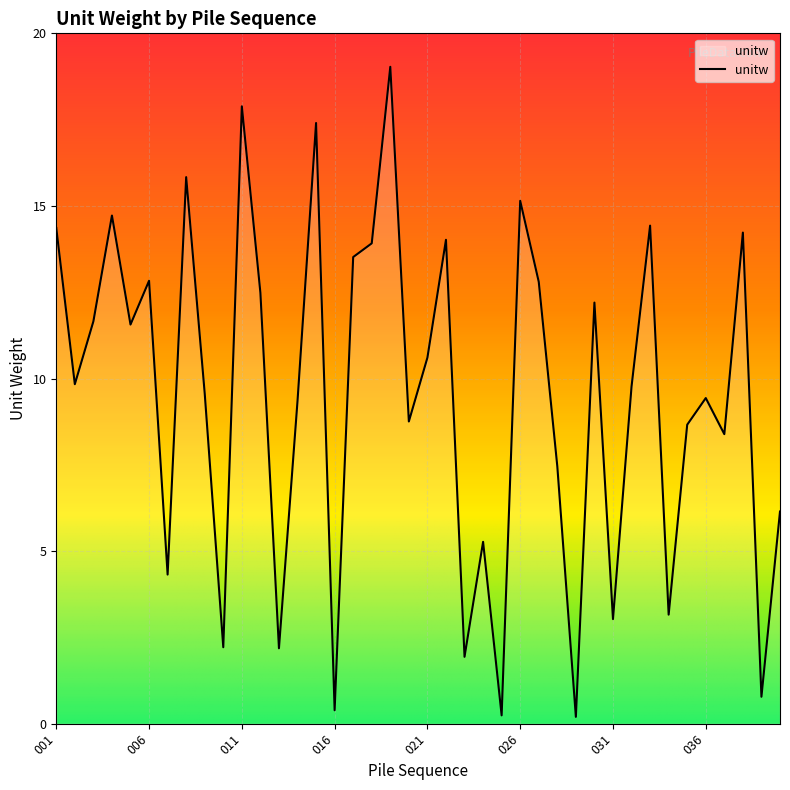

Does the chart have visible grid lines?

Yes